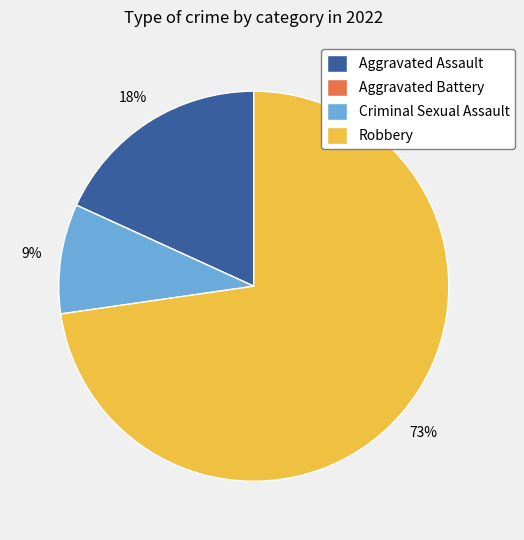

What is the majority slice?

Robbery